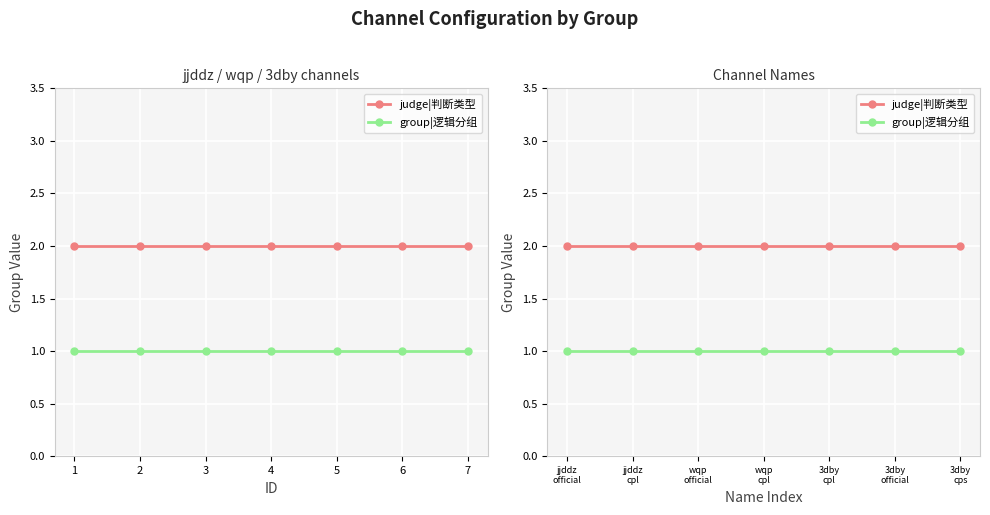

What is the spread (max minus min) of values at 3dby official?

1